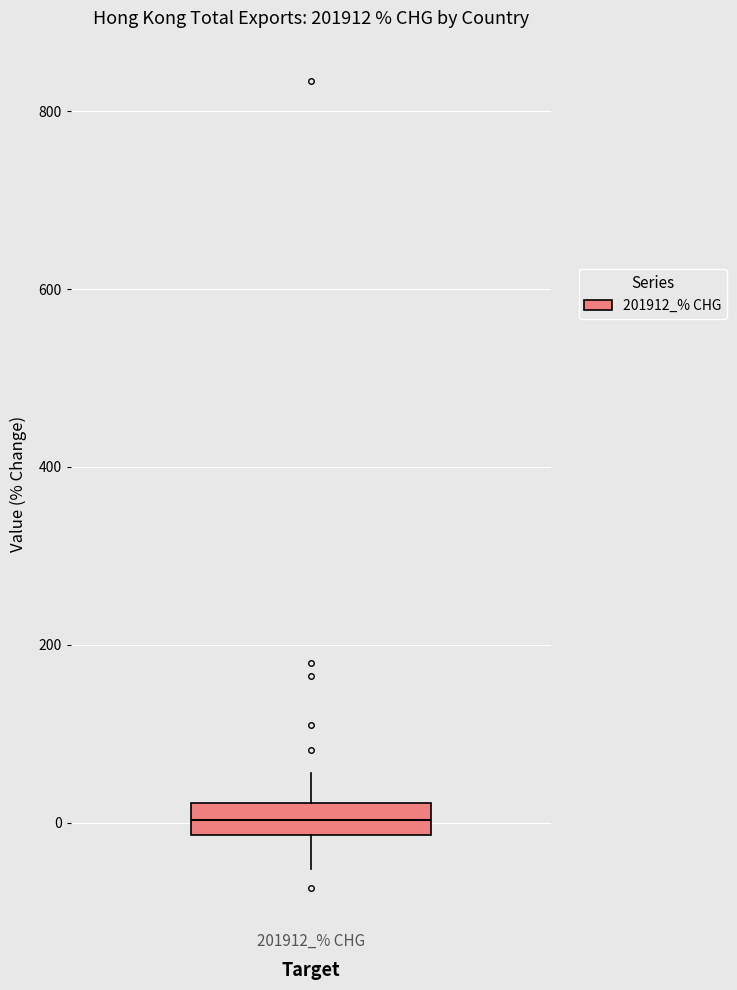

Where does the upper whisker of the box for 201912_% CHG end on the y-axis? The values are not printed on the chart, so give them approximately, as read against the axis.

60